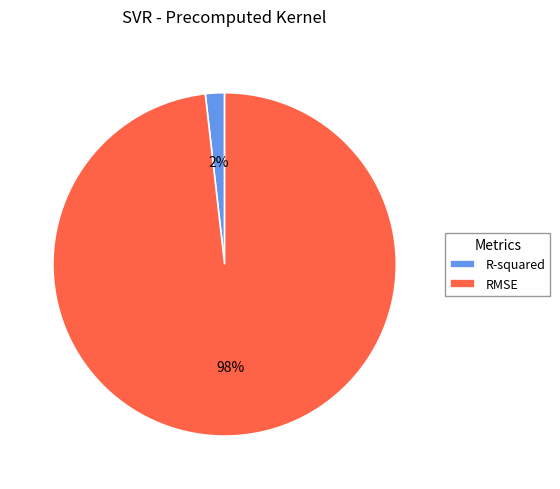

To the nearest percent, what is the combined percentage of R-squared and RMSE?

100%